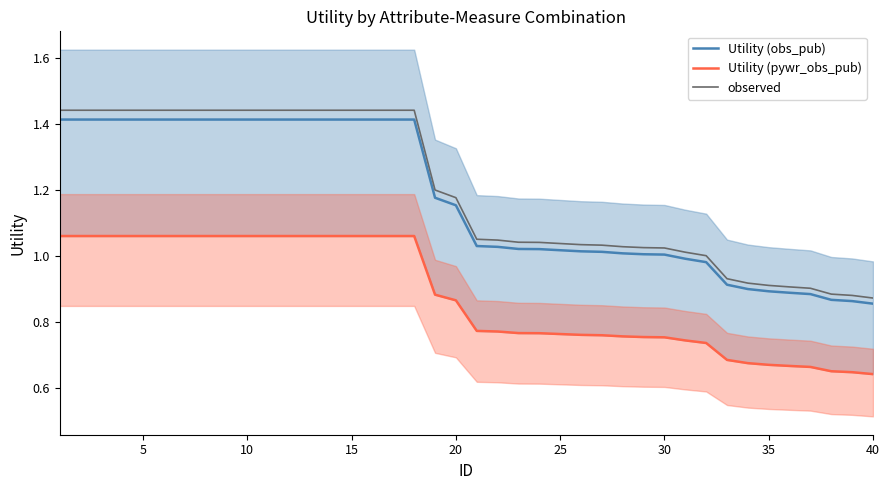

Does the chart have visible grid lines?

No